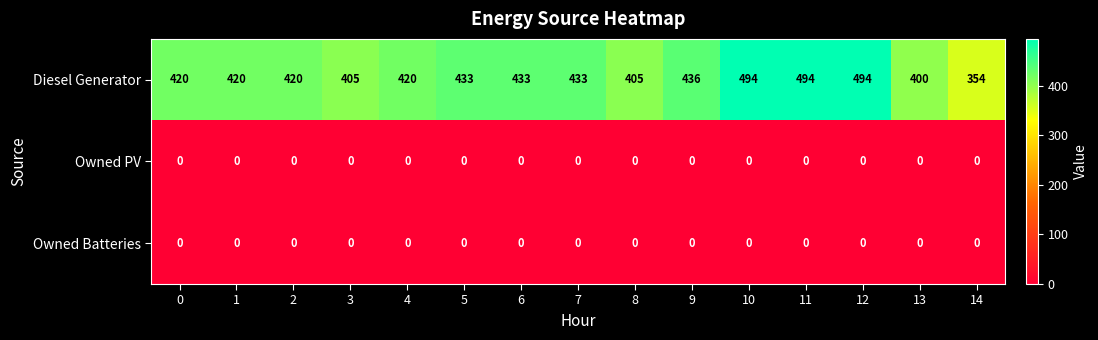

At how many categories does at least one series exceed 48?

15